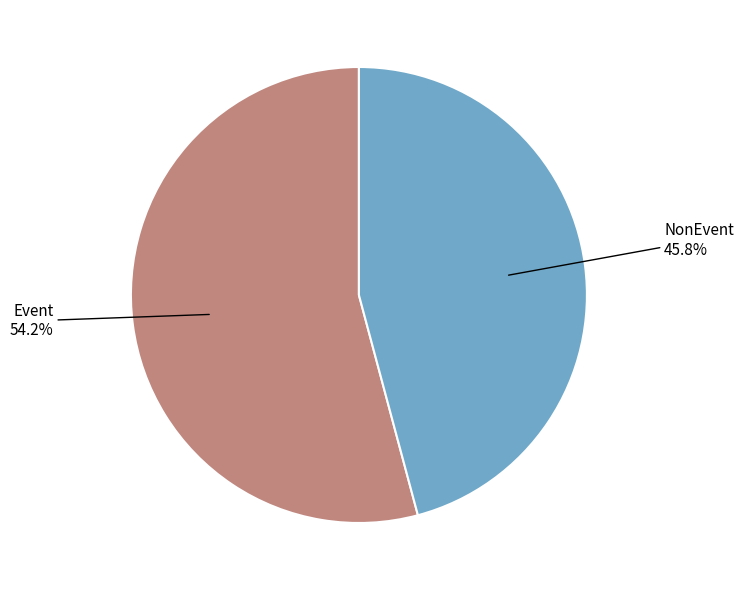

Is there any slice that represents more than half of the pie?

Yes